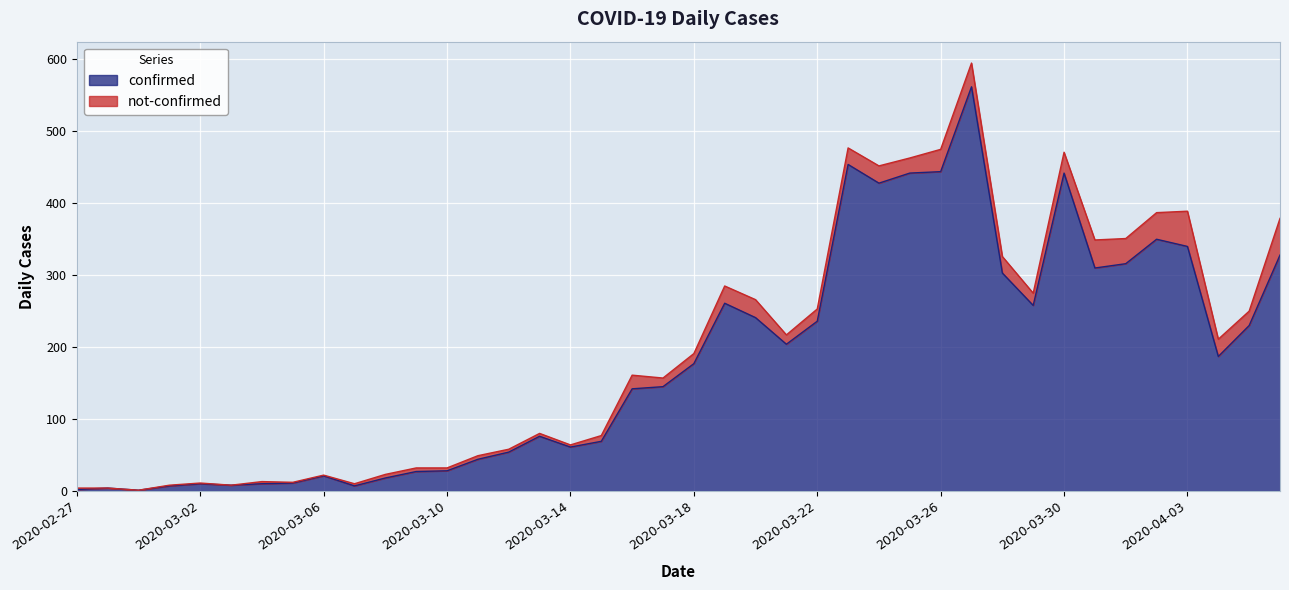

Approximately how many times larger is the value at 2020-03-12 compared to 2020-03-08?

3.0